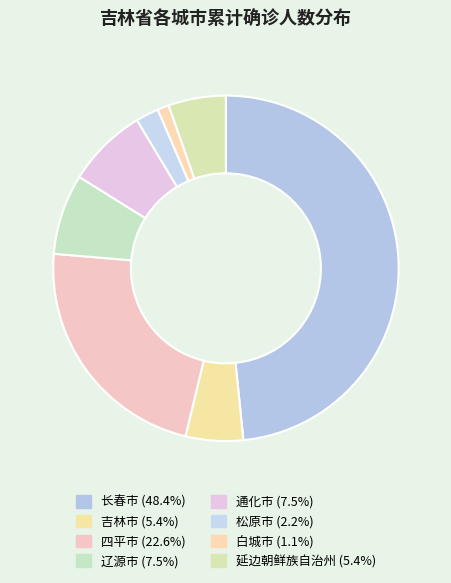

True or false: 吉林市 accounts for 11% of the total.

False